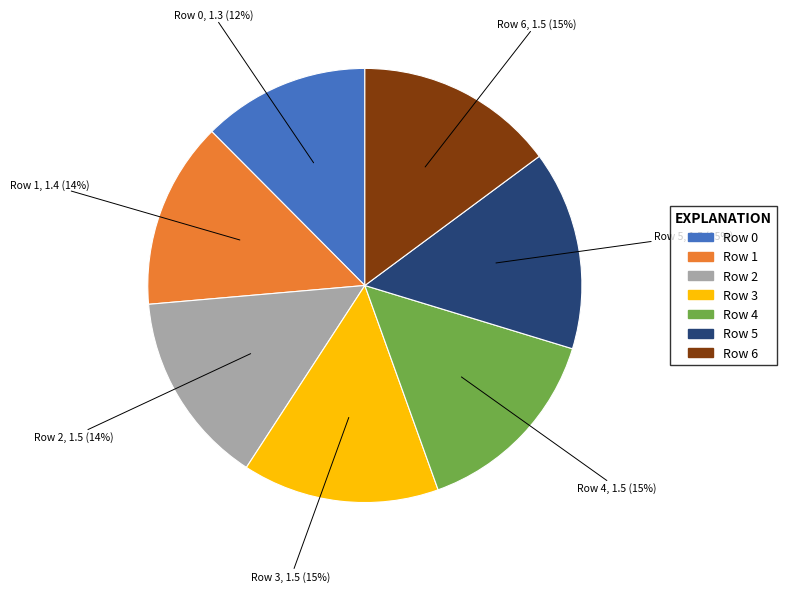

What percentage is the Row 2 slice, to the nearest percent?

14%